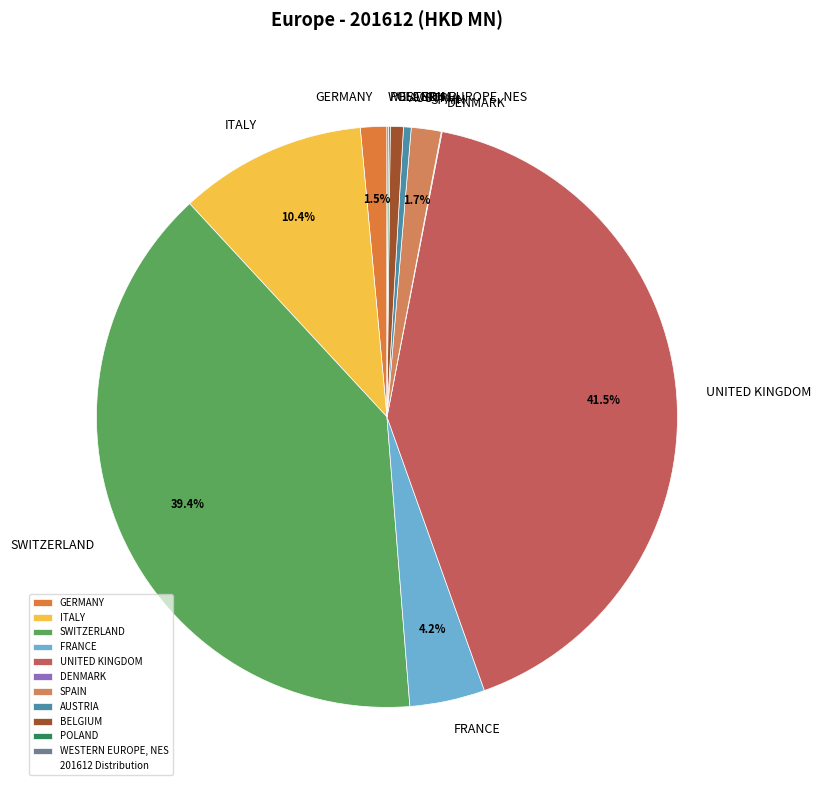

True or false: UNITED KINGDOM accounts for 47% of the total.

False